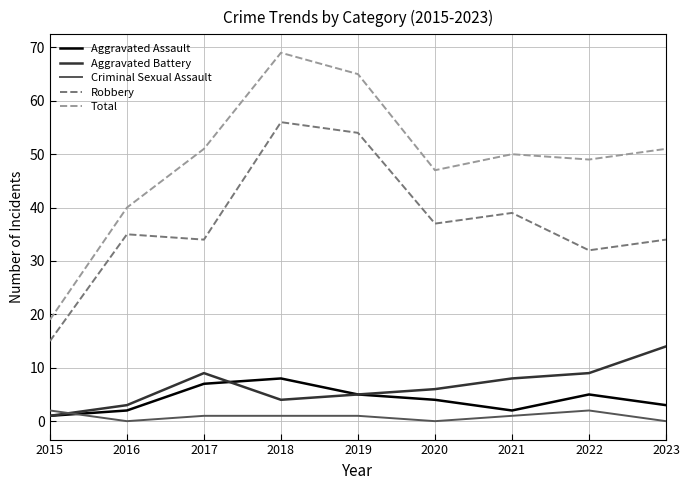

At which label is Aggravated Assault closest to 4?

2020